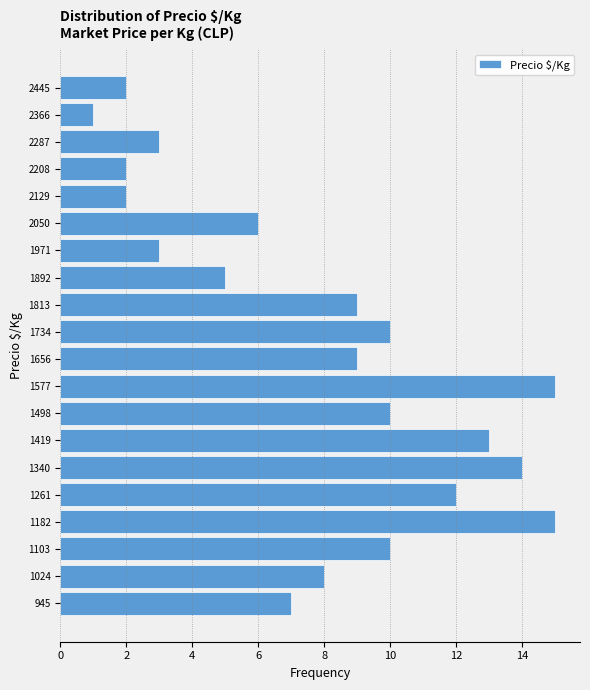

Reading bottom to top, transcribe this chart: for each bar, give the range it covers on the y-axis and its length. Neither the bar edges nor the lengths are printed on the chart, so give them approximately, as read against the axes.

910 to 980: 7
980 to 1060: 8
1060 to 1140: 10
1140 to 1220: 15
1220 to 1300: 12
1300 to 1380: 14
1380 to 1460: 13
1460 to 1540: 10
1540 to 1620: 15
1620 to 1700: 9
1700 to 1770: 10
1770 to 1850: 9
1850 to 1930: 5
1930 to 2010: 3
2010 to 2090: 6
2090 to 2170: 2
2170 to 2250: 2
2250 to 2330: 3
2330 to 2410: 1
2410 to 2490: 2